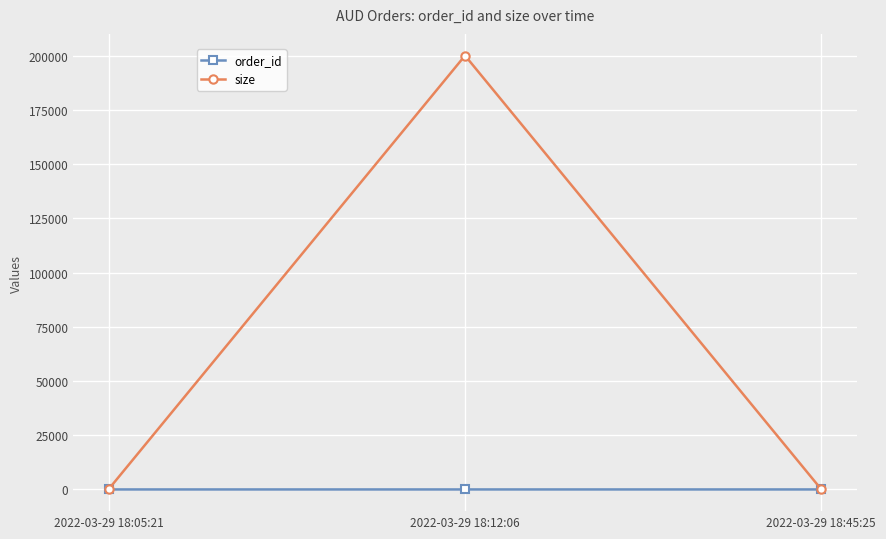

At how many categories does at least one series exceed 169968?

1